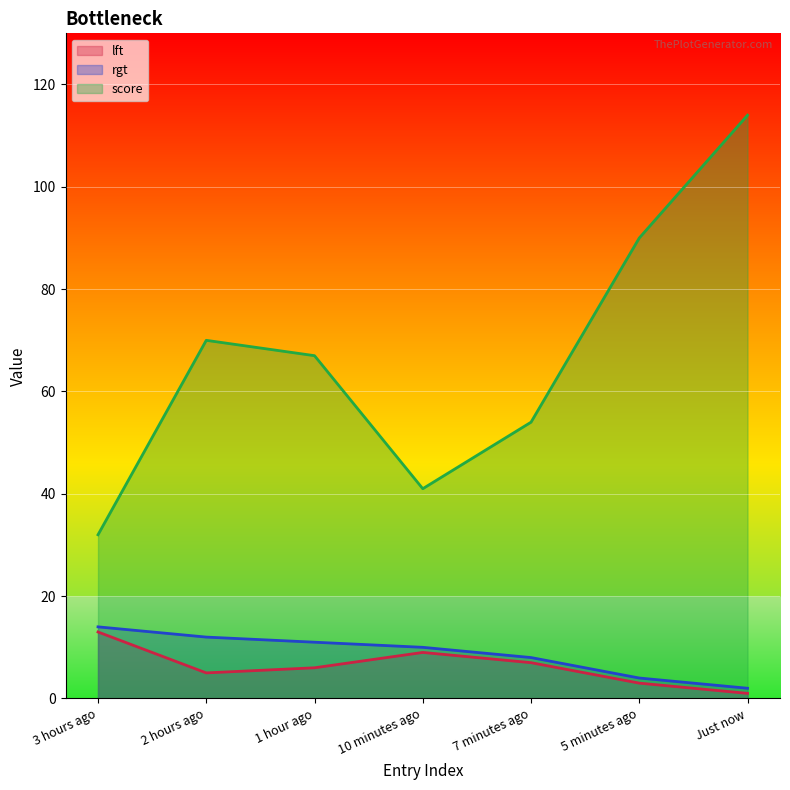

How many values in the rgt series exceed 10?

3